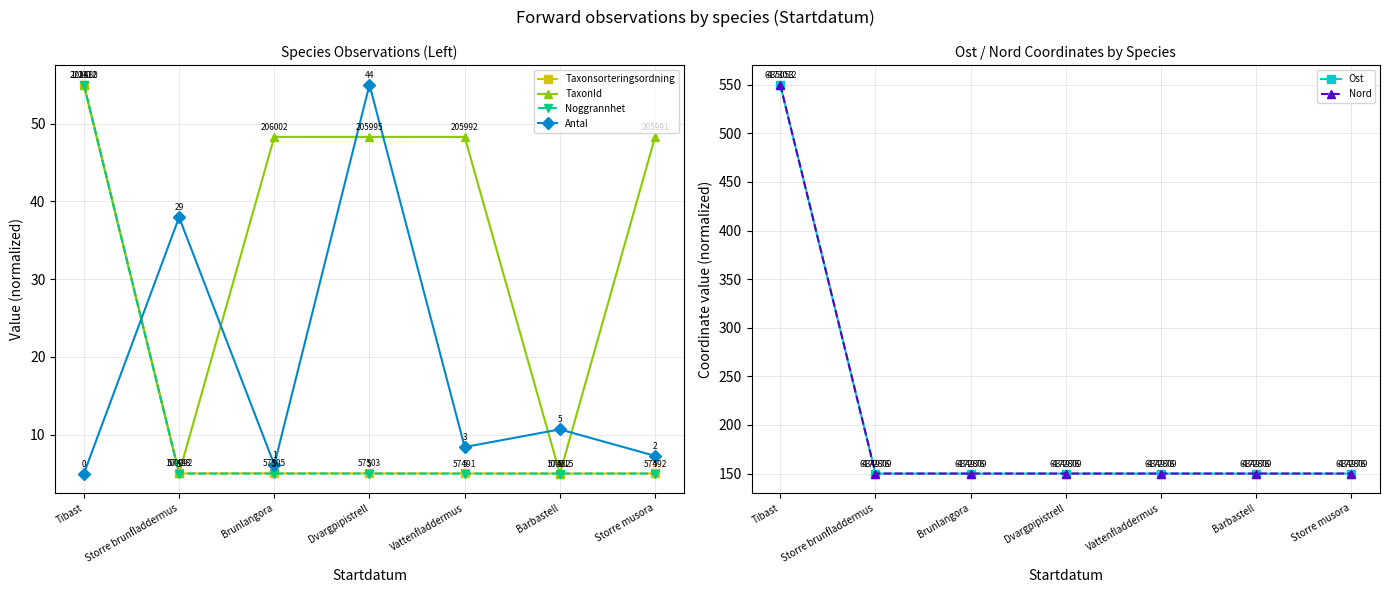

What are all the series names shown in the legend?

Taxonsorteringsordning, TaxonId, Noggrannhet, Antal, Ost, Nord